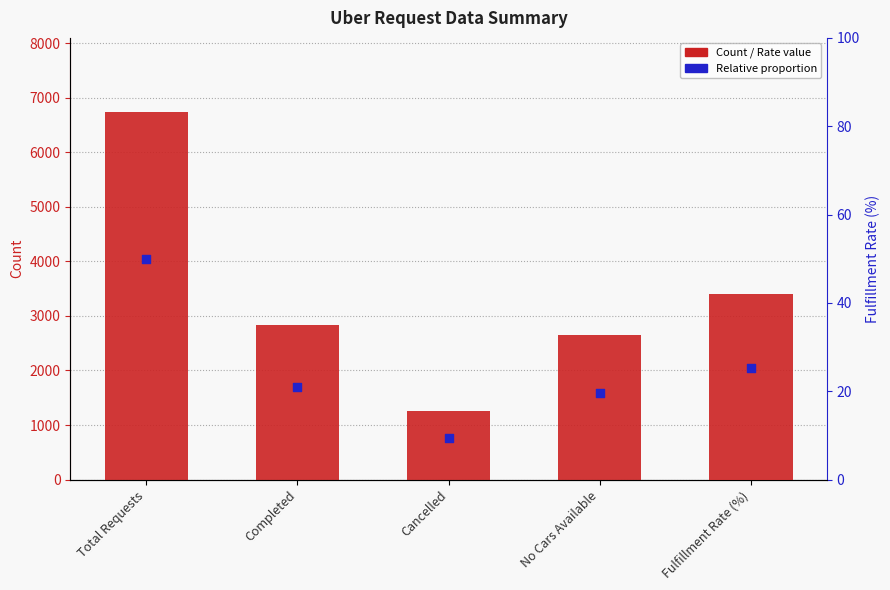

What is the ratio of the value at Total Requests to the value at No Cars Available?

2.5